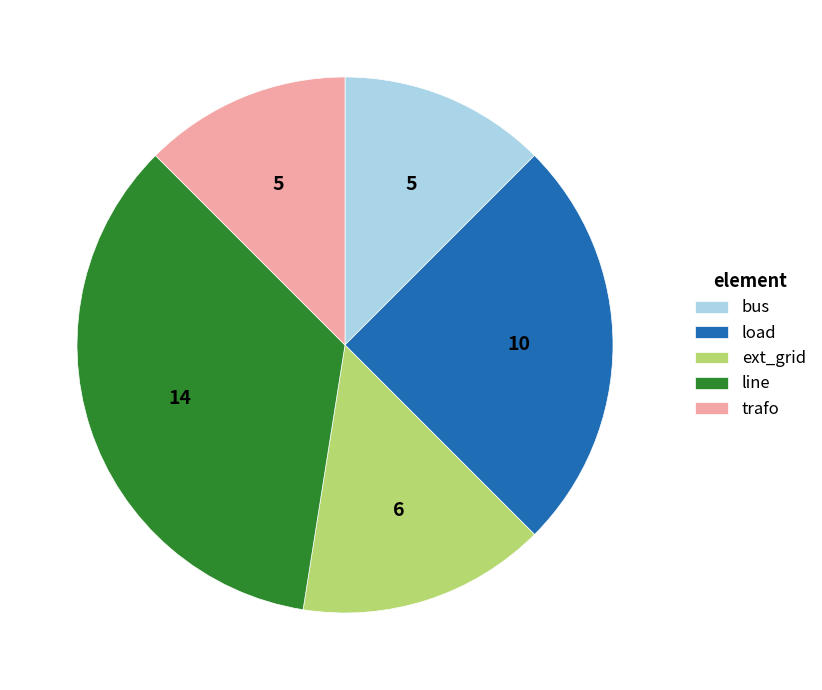

Does any single category account for the majority?

No